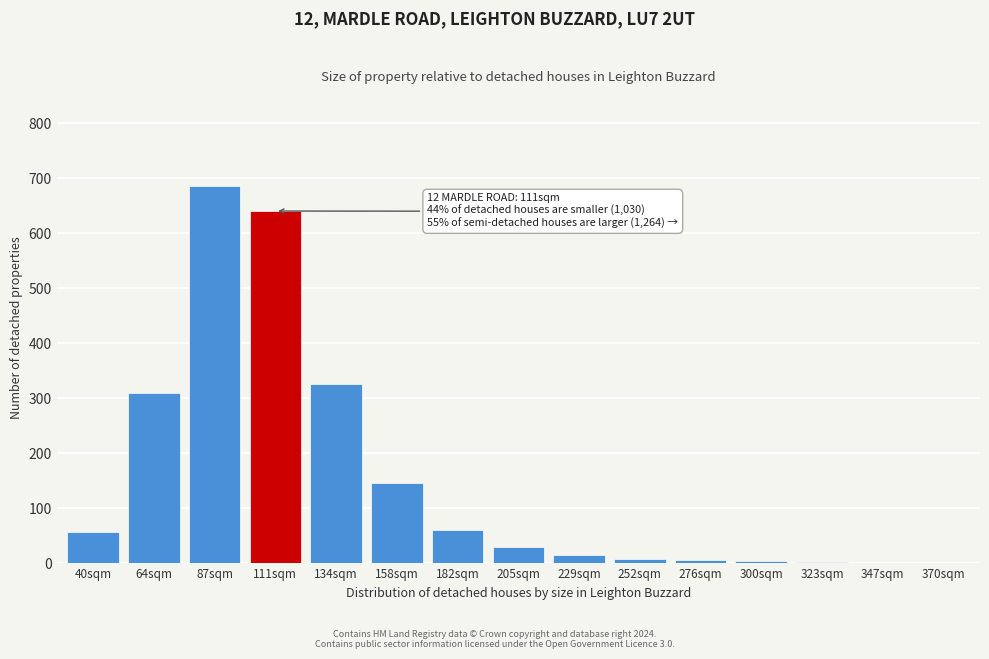

What is the change in value from 87sqm to 134sqm?

-360